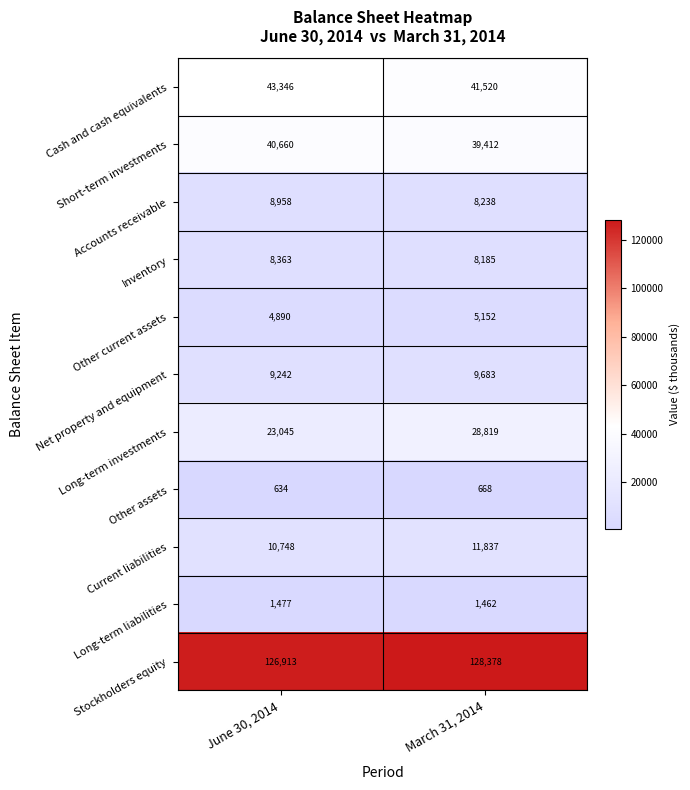

What is the sum of all Other current assets values?

10042